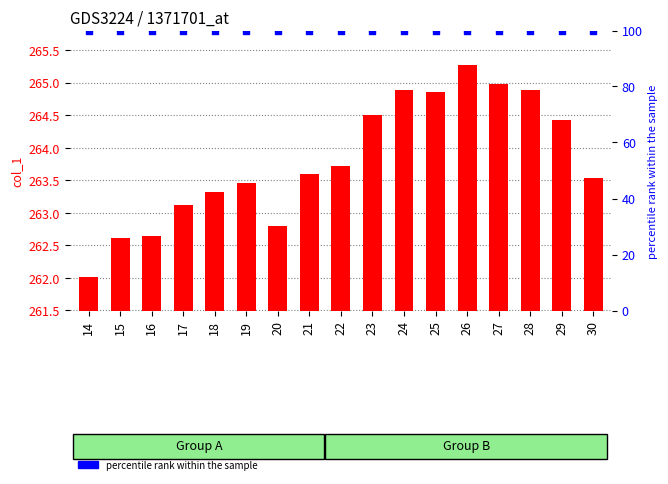

Is the value of col_1 at 14 greater than the value of percentile rank within the sample at 24?

Yes